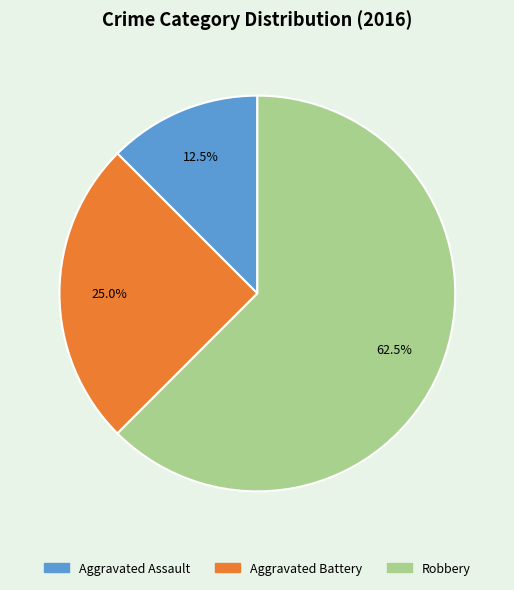

How many segments does this pie chart have?

3